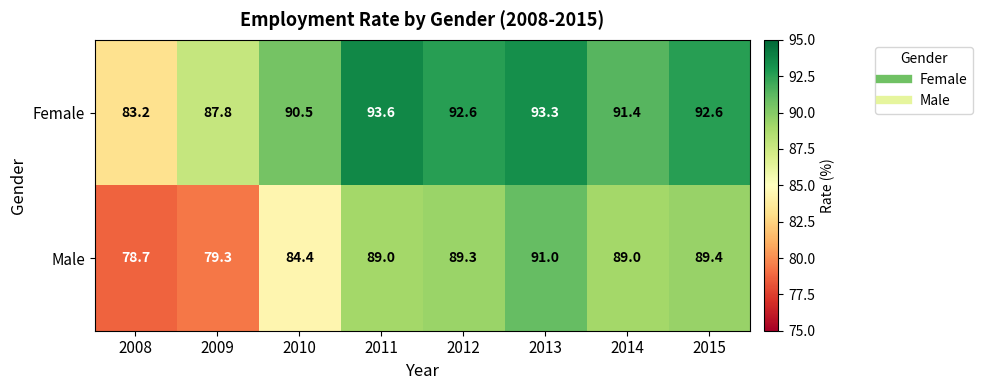

Which series has the largest range (max minus min)?

Male